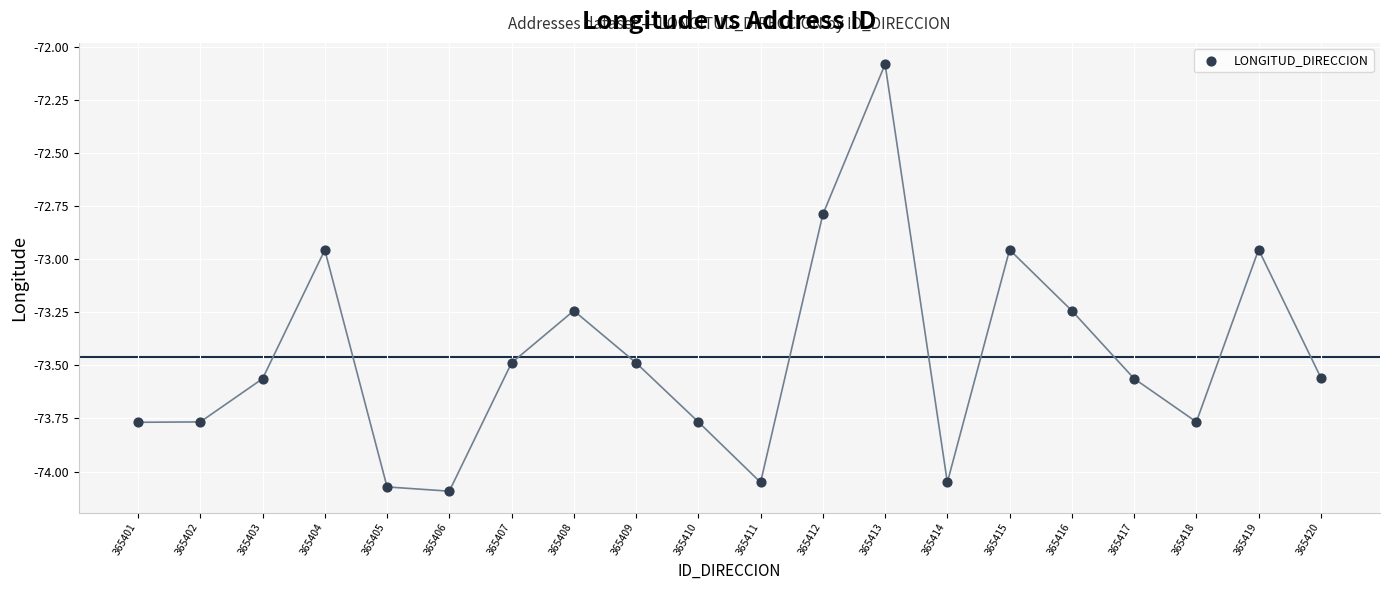

What is the range of Y values (max minus min)?

2.0